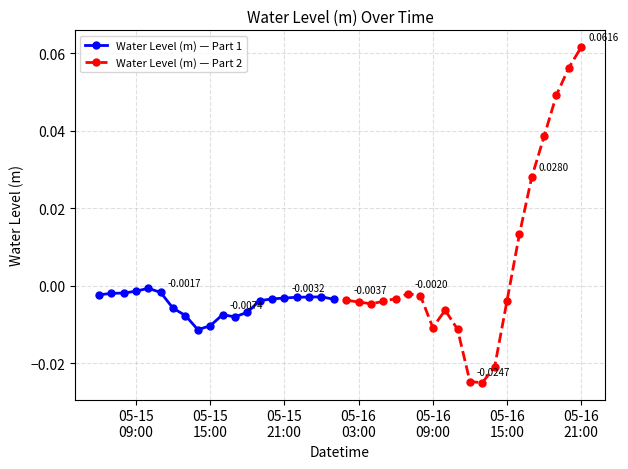

True or false: Water Level (m) — Part 2 and Water Level (m) — Part 1 cross at least once.

True